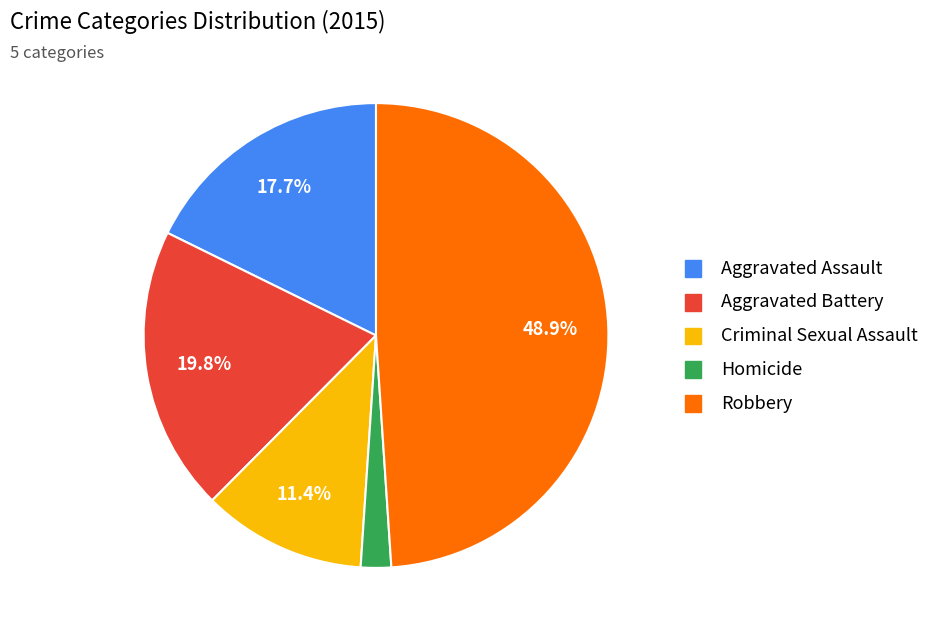

What percentage is the Aggravated Battery slice, to the nearest percent?

20%